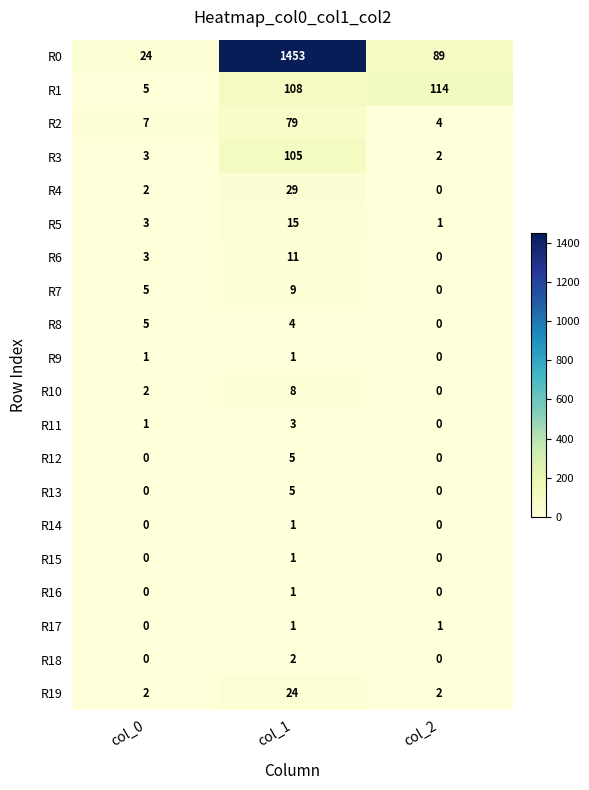

What value does the R2 series have at col_0?

7